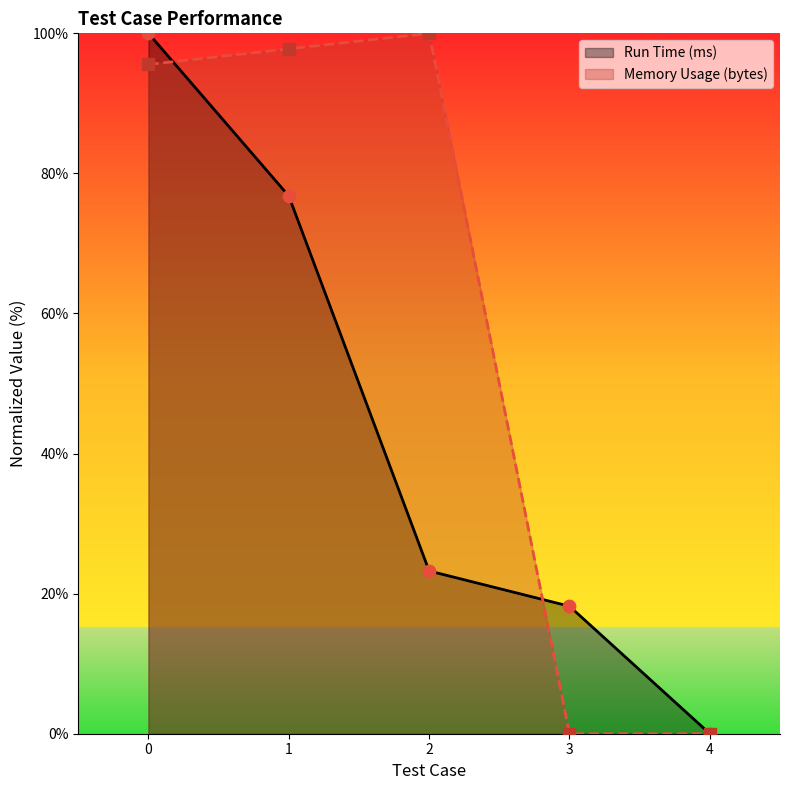

Which series has the widest spread of Y values?

Run Time (ms)